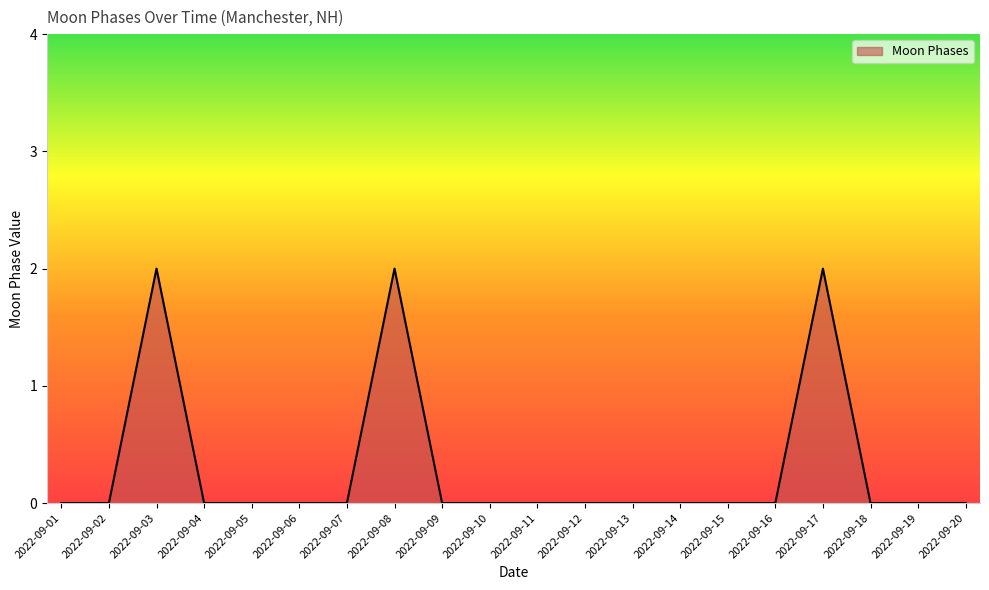

True or false: the data shows 1 at 2022-09-16.

False